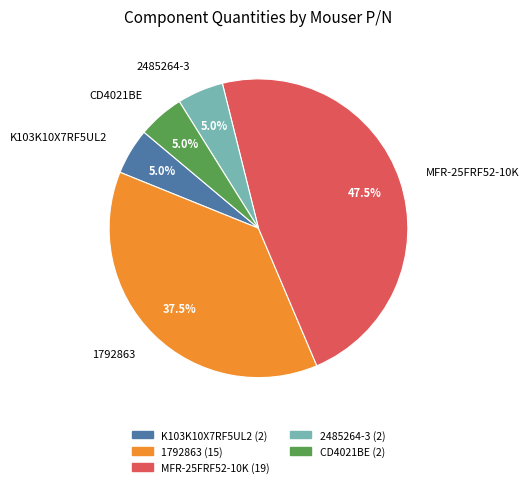

Approximately how many times larger is the value at MFR-25FRF52-10K compared to CD4021BE?

9.5